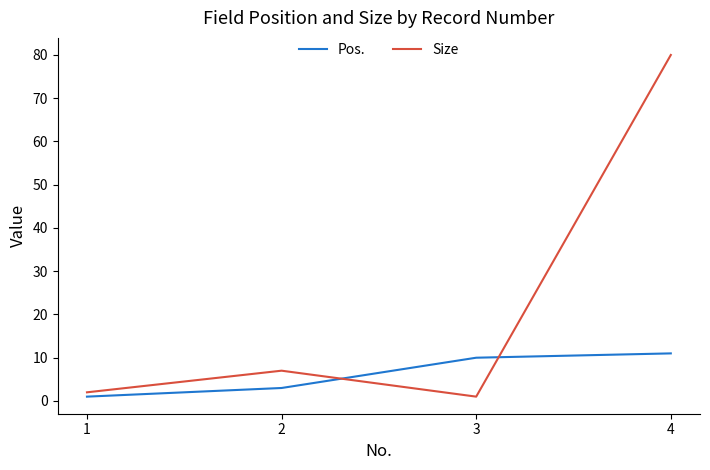

What is the highest value of the Pos. series?

11